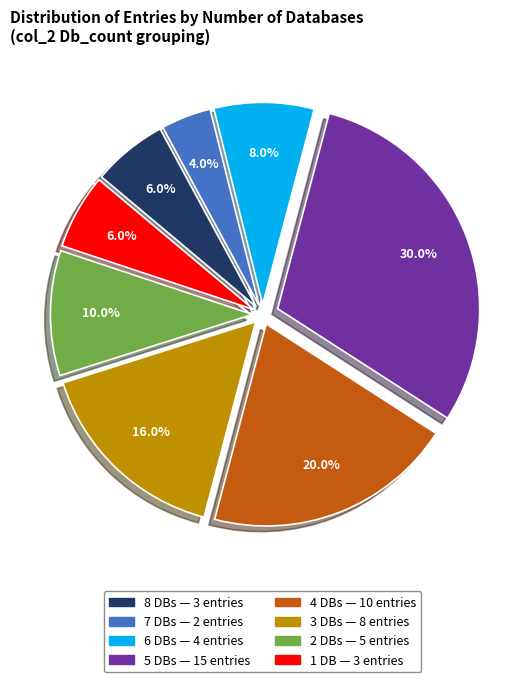

Does any single category account for the majority?

No